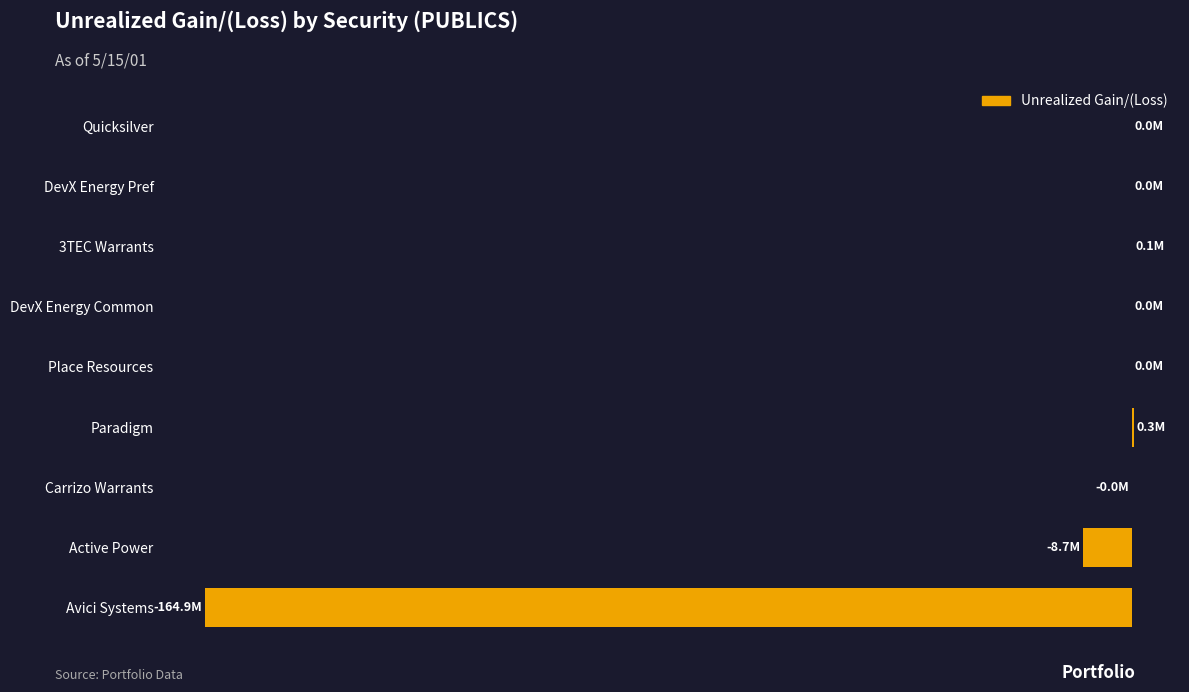

Are the bars horizontal?

Yes